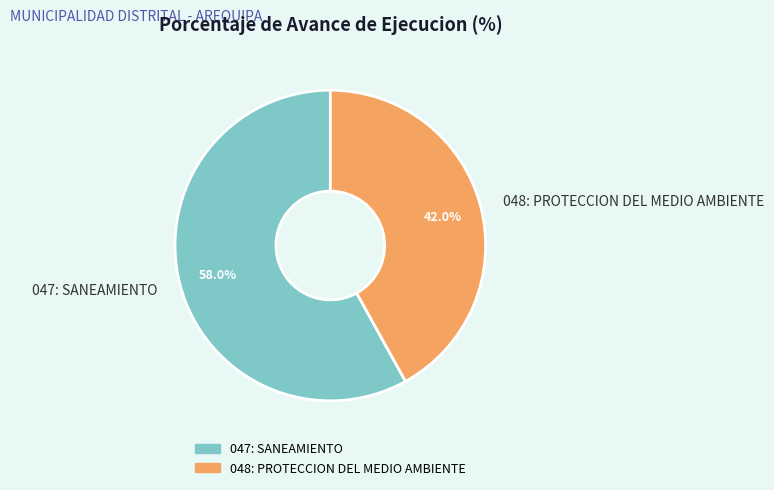

Count the number of slices in the pie.

2